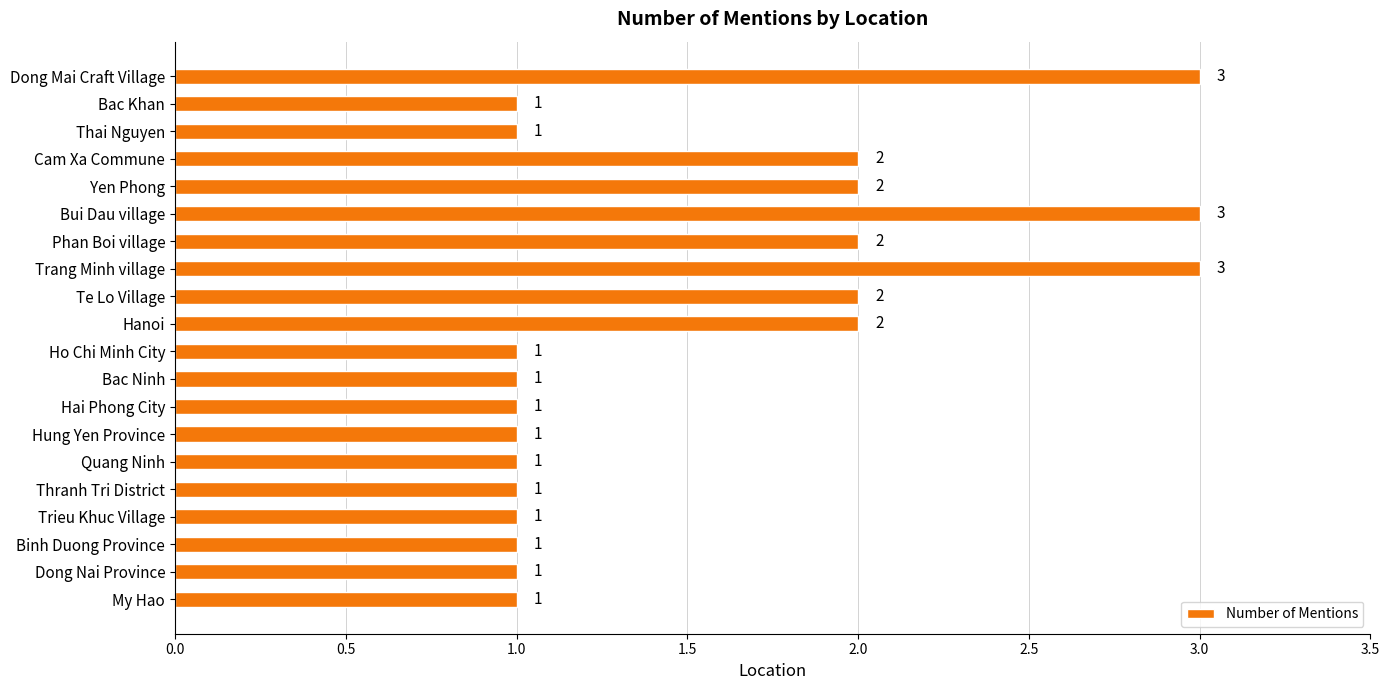

The value at Thai Nguyen is 1. True or false?

True